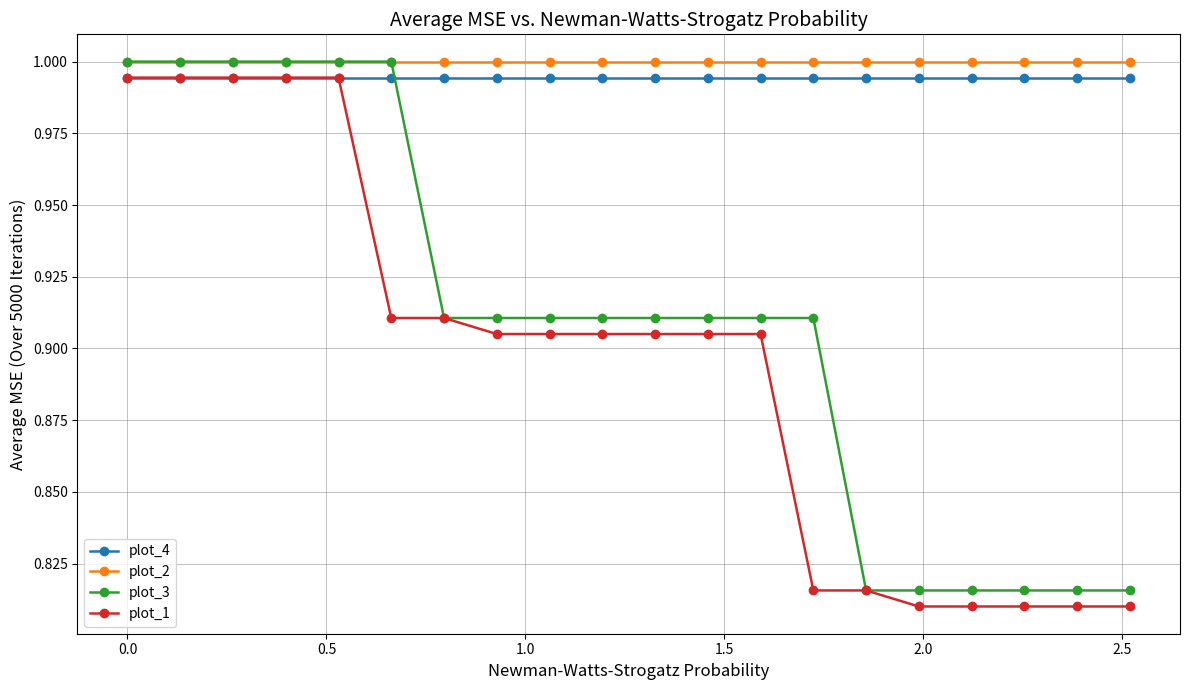

Which series has the largest range (max minus min)?

plot_1